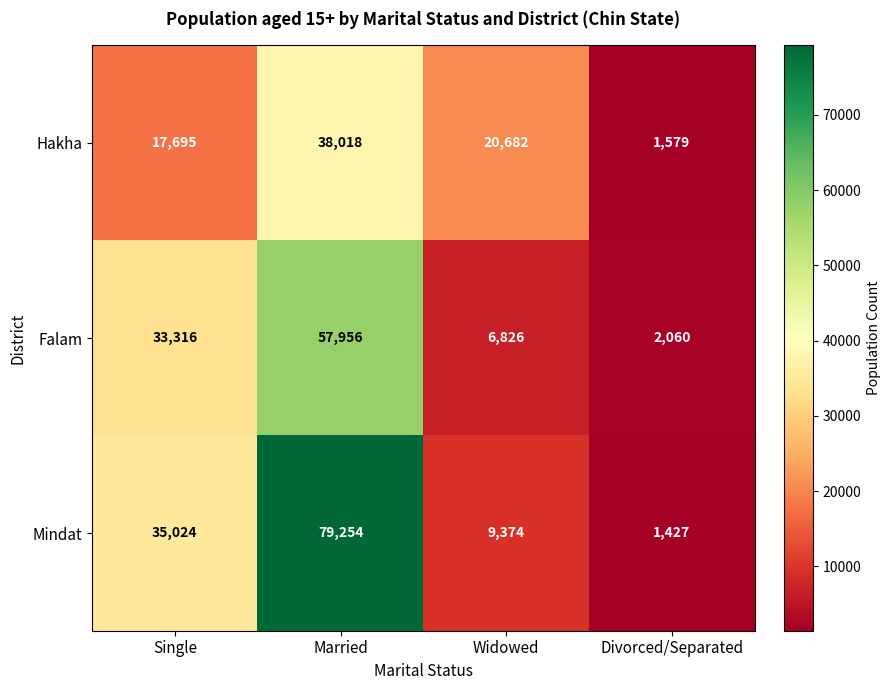

Where is Mindat nearest to the value 40340?

Single